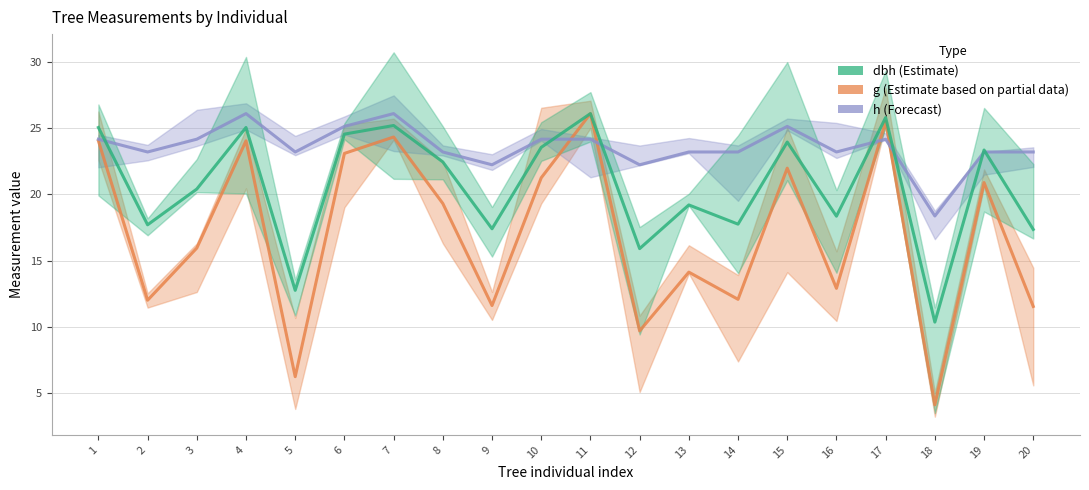

At which label is dbh (diameter at breast height) closest to 18?

14